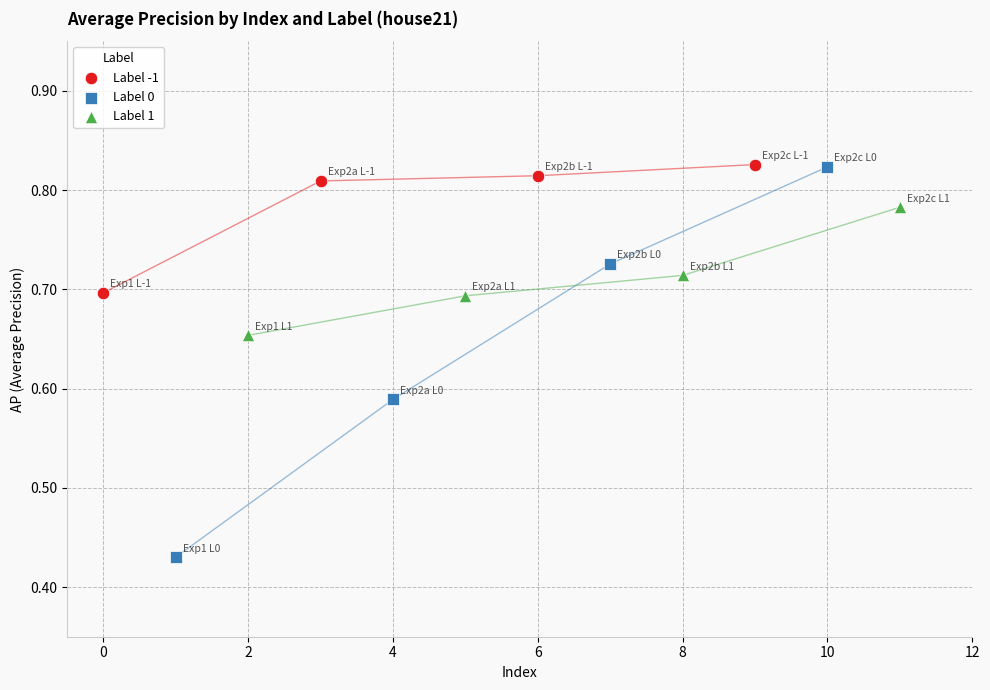

Which series has the widest spread of Y values?

Label 0